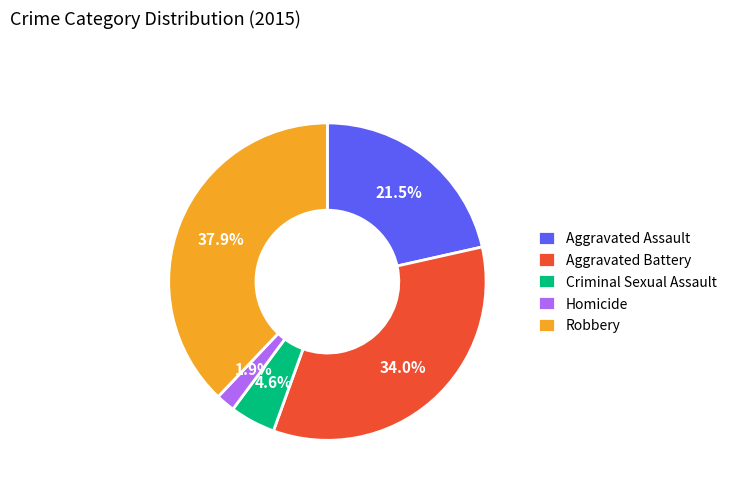

Between Aggravated Battery and Aggravated Assault, which is larger?

Aggravated Battery